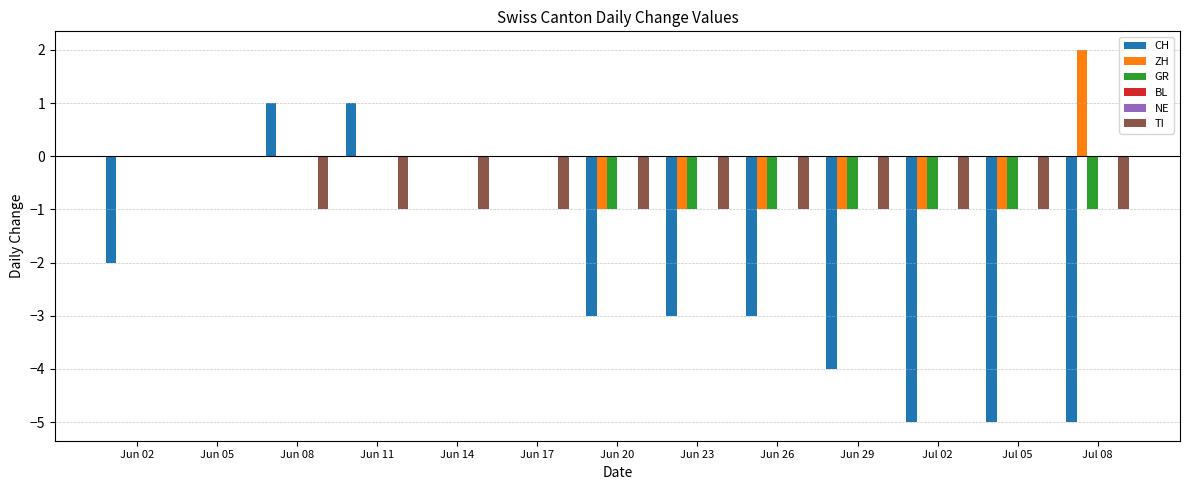

What is the total value across all series at Jun 26?

-6